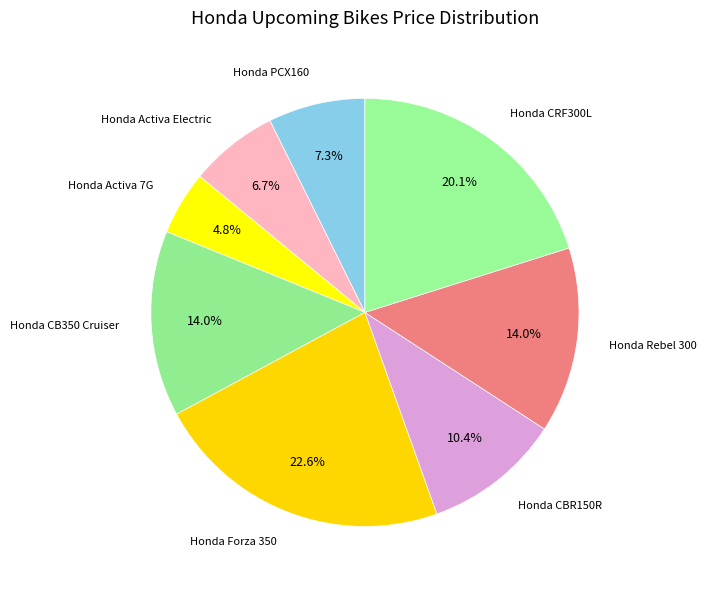

What is the largest slice in the pie chart?

Honda Forza 350